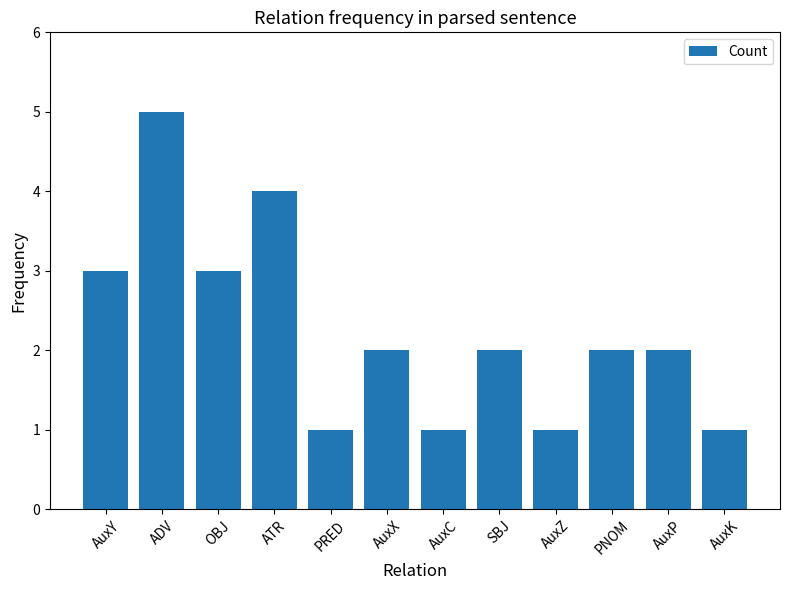

What is the value of the 7th bar from the left?

1